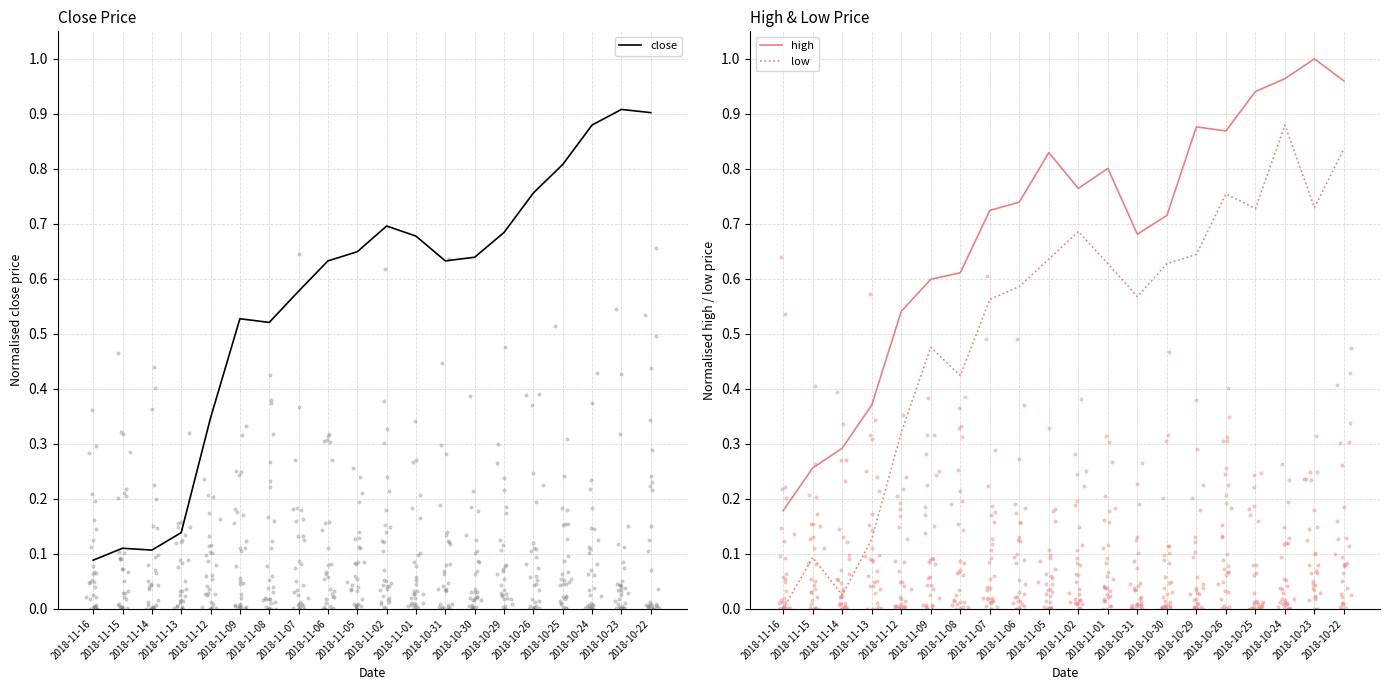

Which series has the largest total across all categories?

high